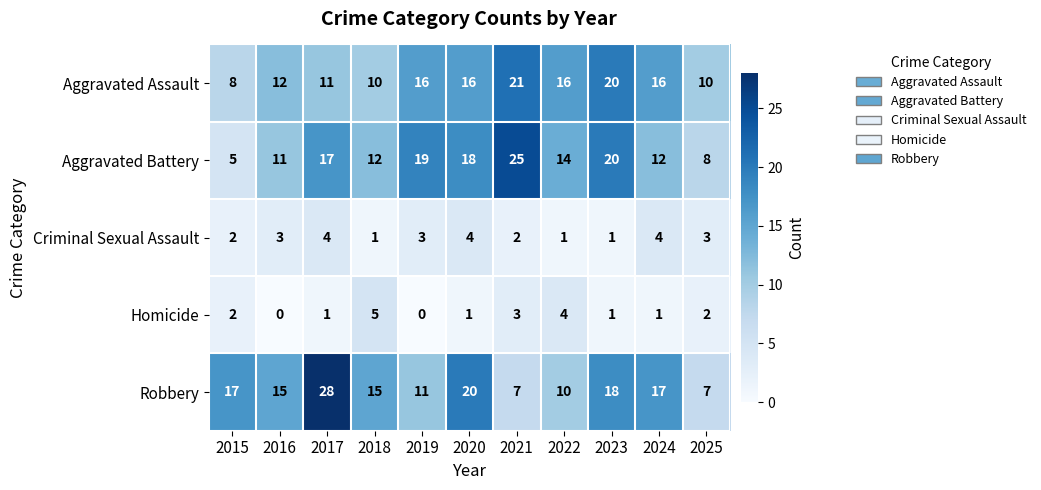

At which category does the chart reach its peak across all series?

2017